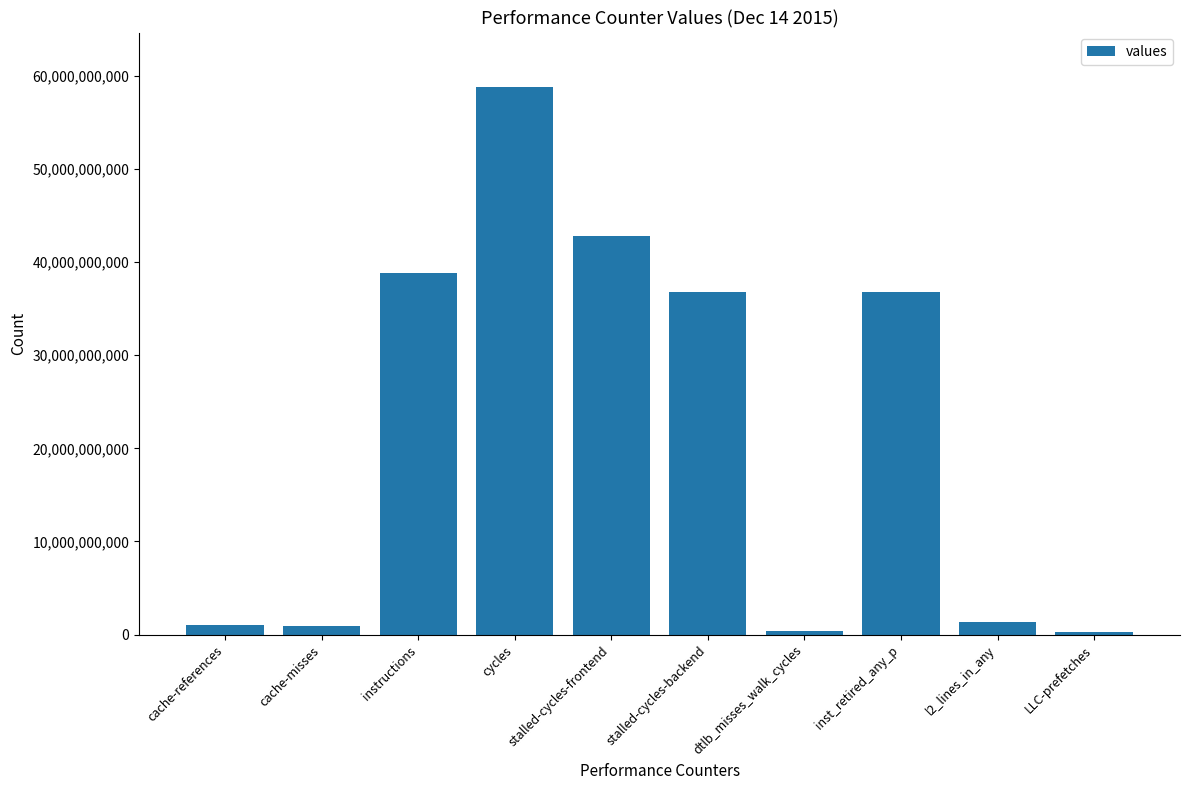

Between l2_lines_in_any and instructions, which is larger?

instructions